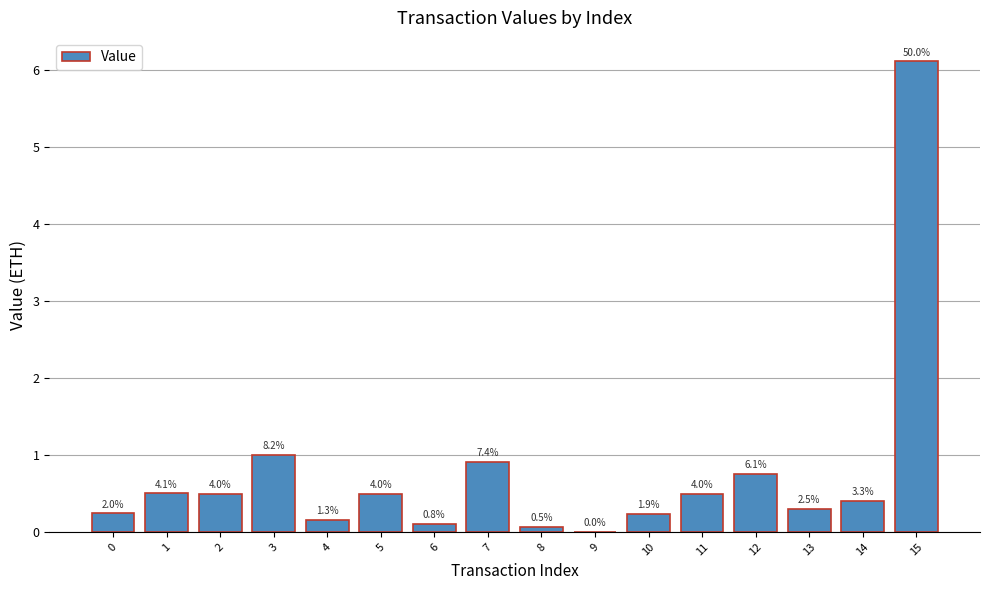

Rank the categories by value from lowest to highest.

9, 8, 6, 4, 10, 0, 13, 14, 11, 5, 2, 1, 12, 7, 3, 15